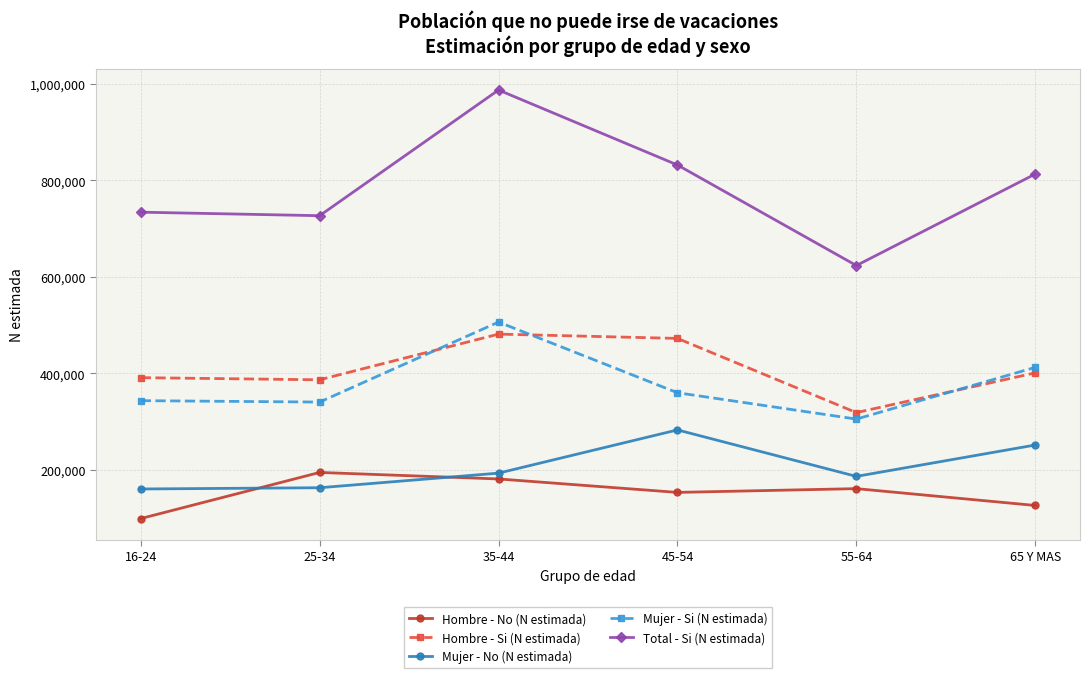

What is the value of the Mujer - No (N estimada) point at the 1st from the left?

160018